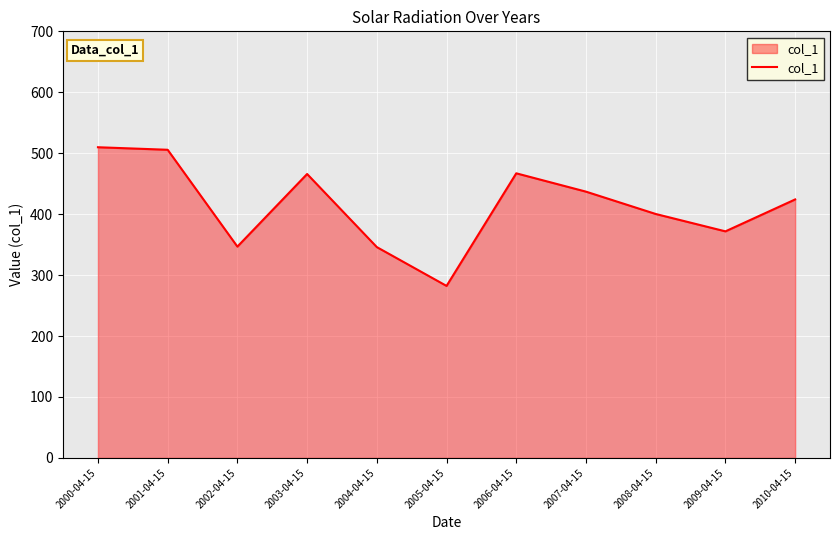

Approximately how many times larger is the value at 2007-04-15 compared to 2010-04-15?

1.0